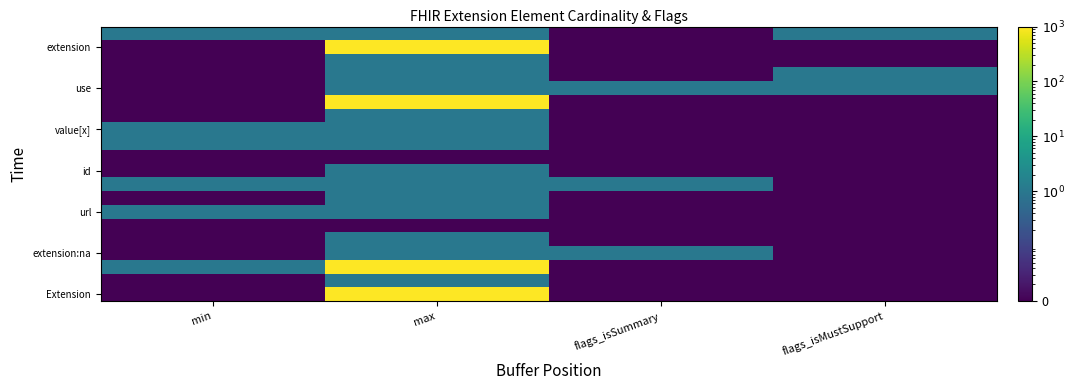

At how many categories does at least one series exceed 176?

1